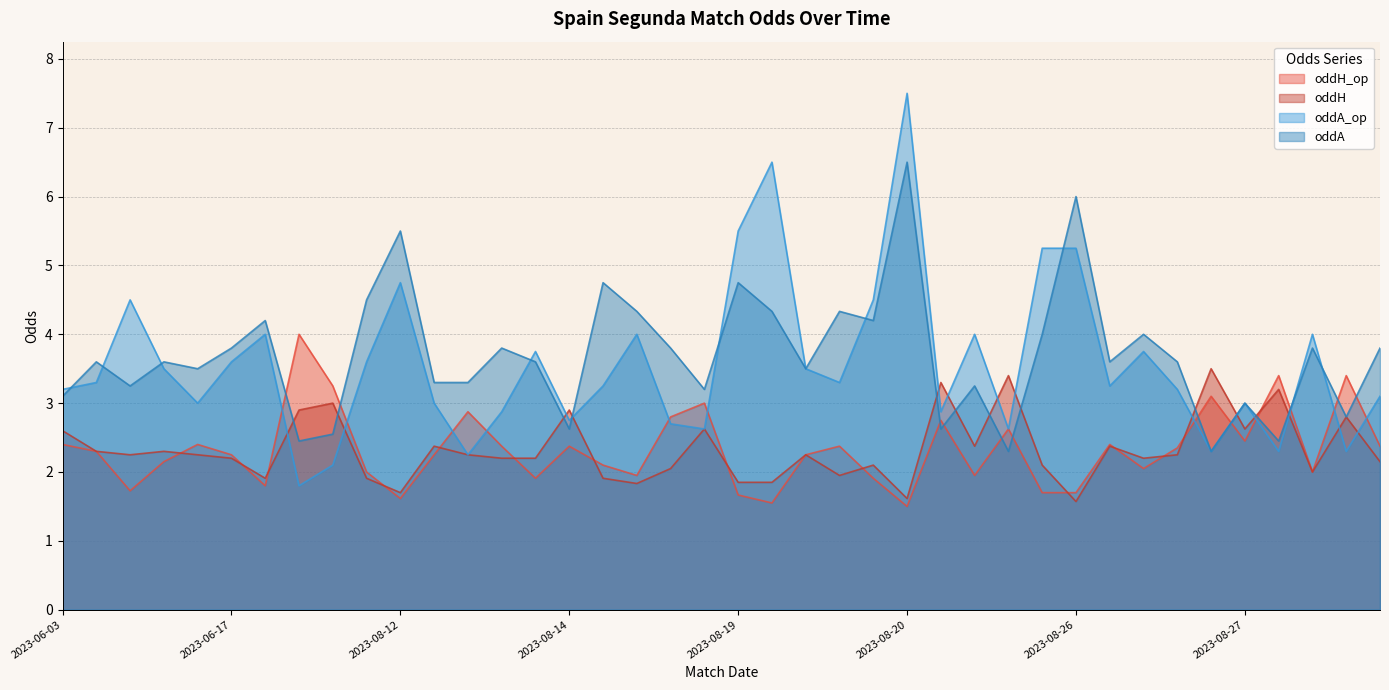

Where is the first local minimum for oddH_op?

2023-06-07